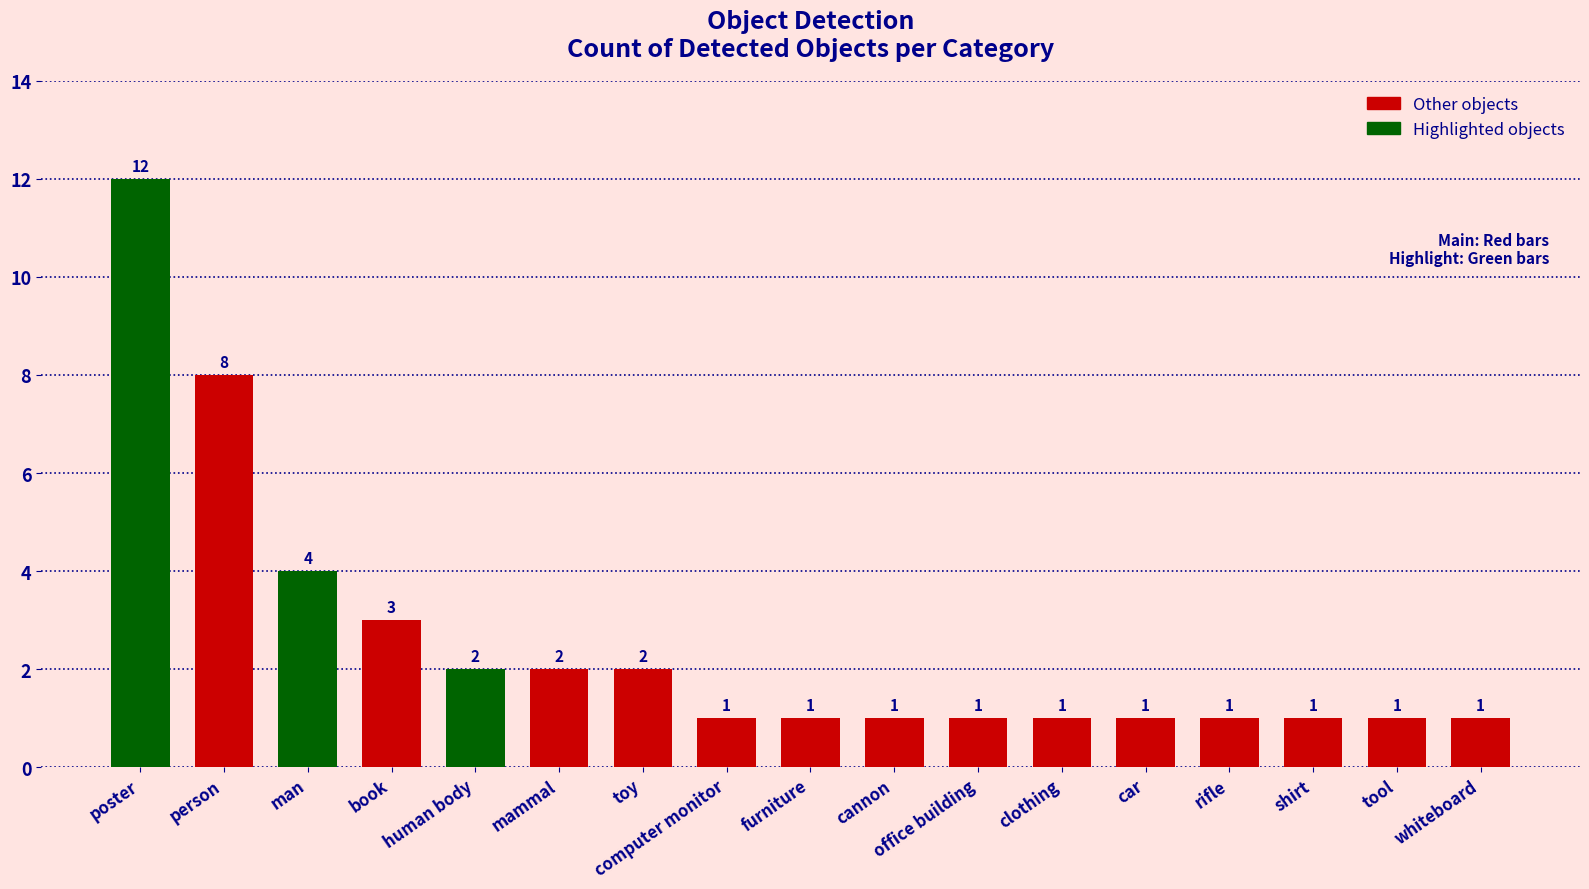

Does the chart contain stacked bars?

No